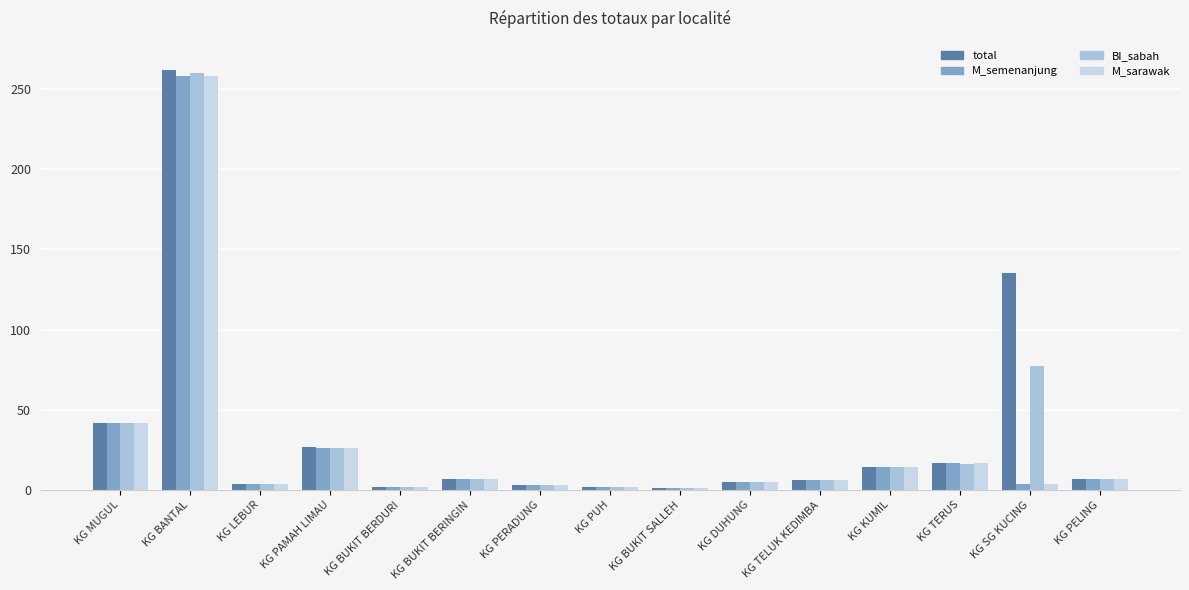

At how many categories does at least one series exceed 261?

1